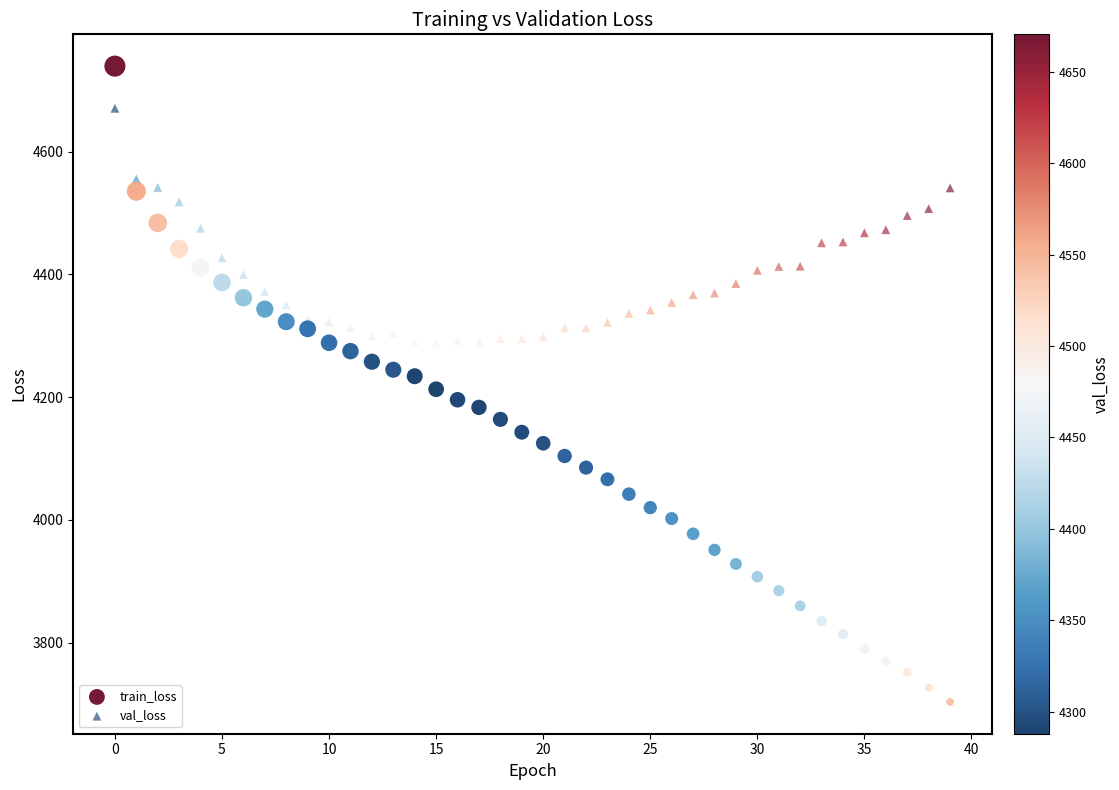

Which series reaches the minimum Y coordinate?

train_loss